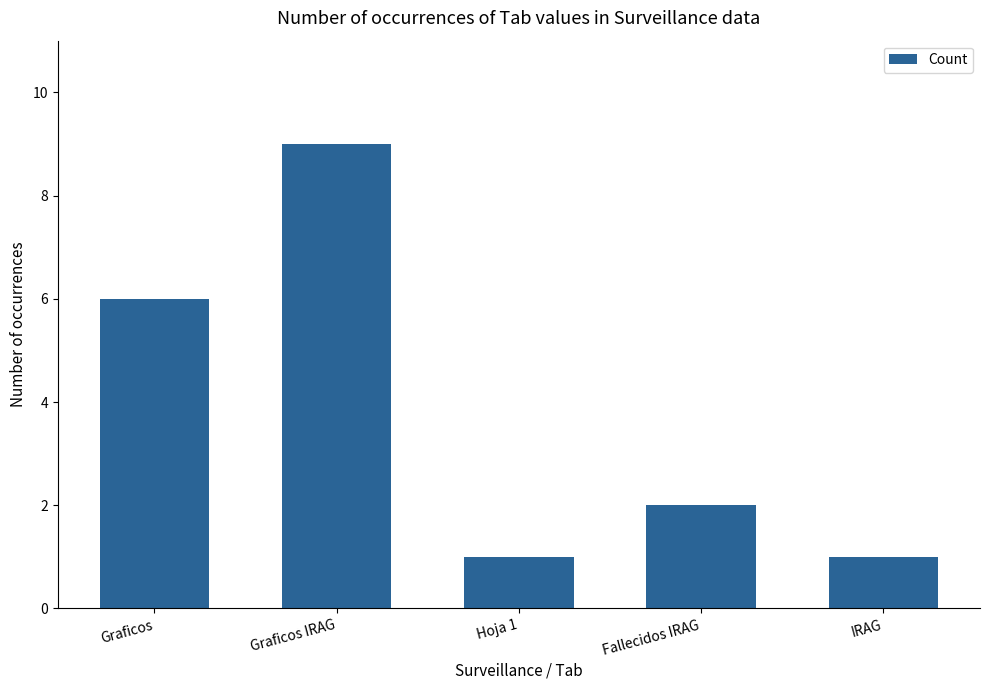

What is the sum of the values at Fallecidos IRAG and Graficos IRAG?

11